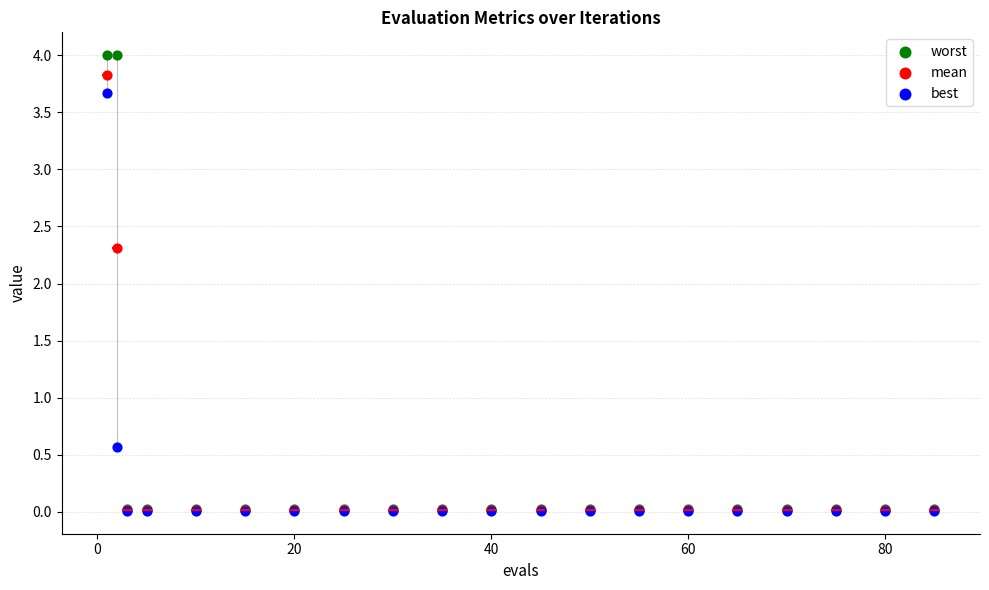

In the best series, what Y value is closest to 1?

0.6